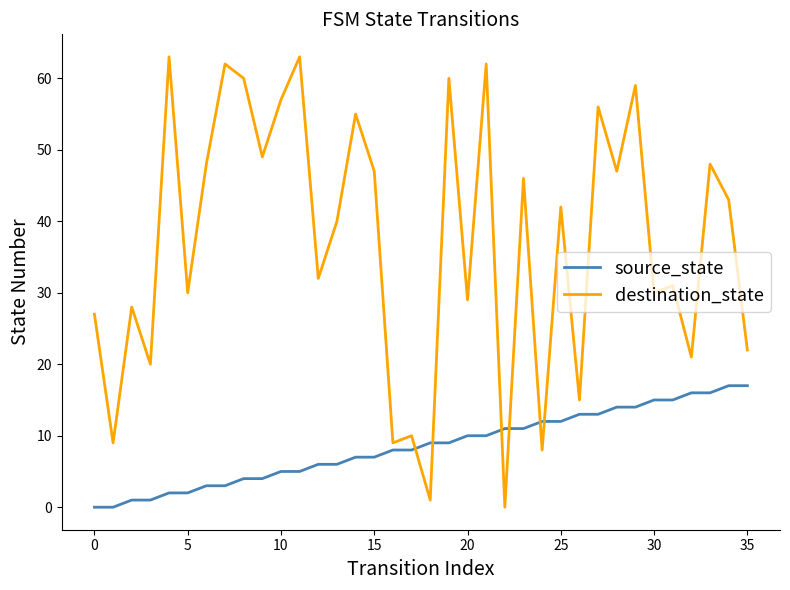

True or false: destination_state has more than 0 interior local peaks.

True